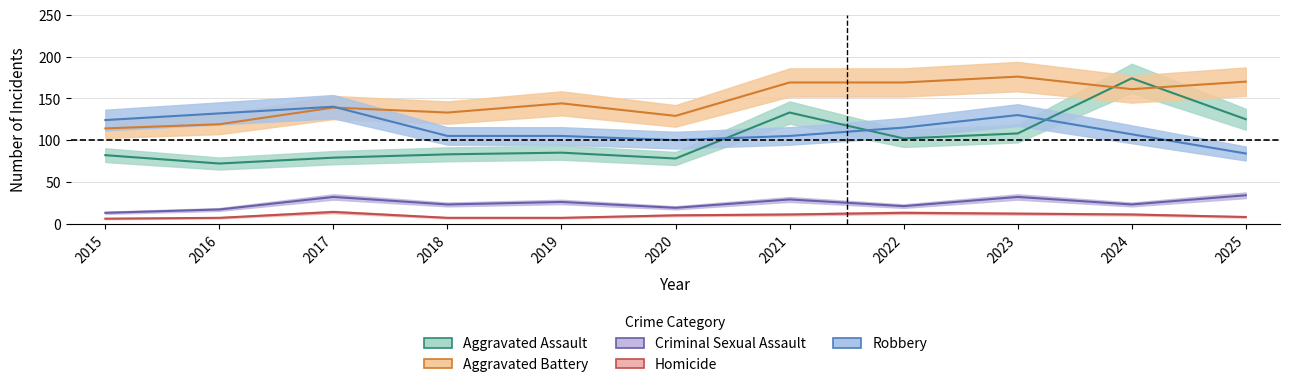

Which series has the largest range (max minus min)?

Aggravated Assault